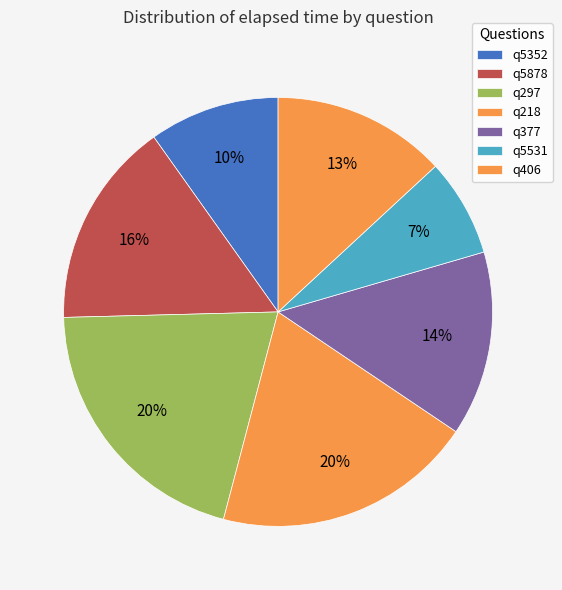

Which has a higher value, q377 or q297?

q297